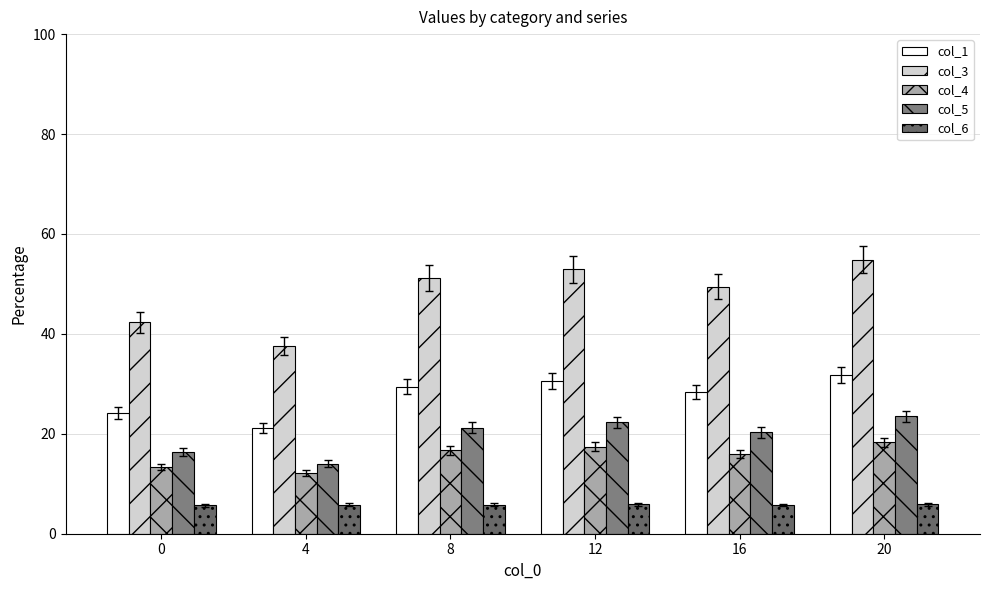

What is the sum of all col_4 values?

93.8